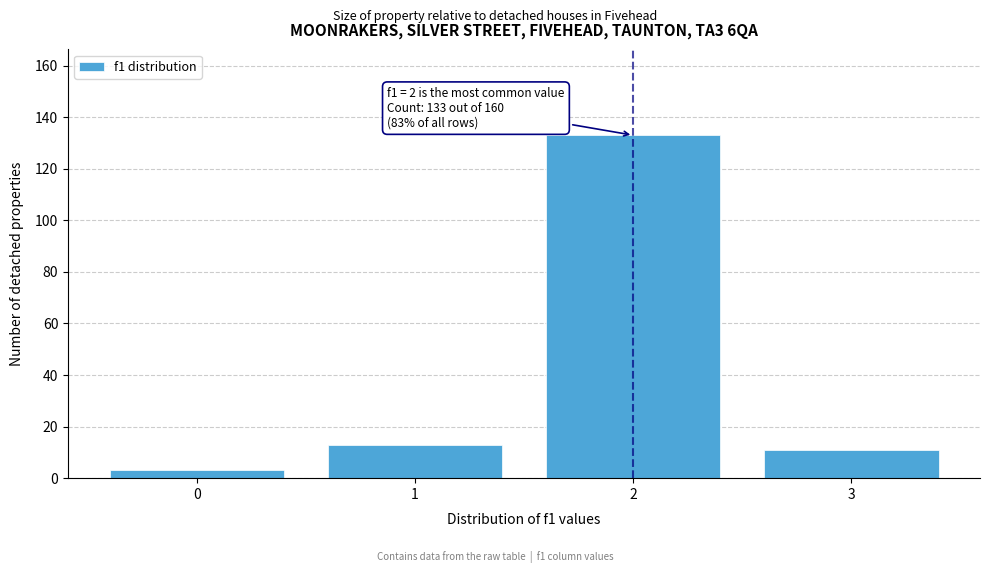

Reading left to right, extract all data points from this chart.

0=3	1=13	2=133	3=11